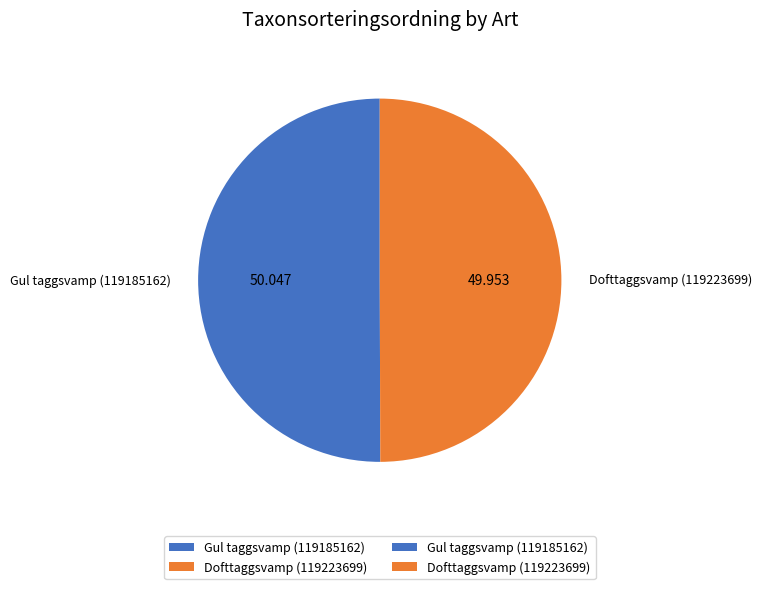

Count the number of slices in the pie.

2